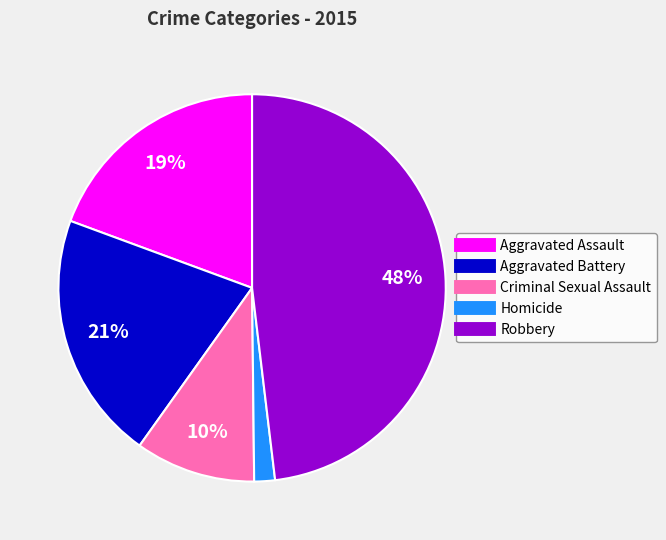

Is there a majority slice in this chart?

No